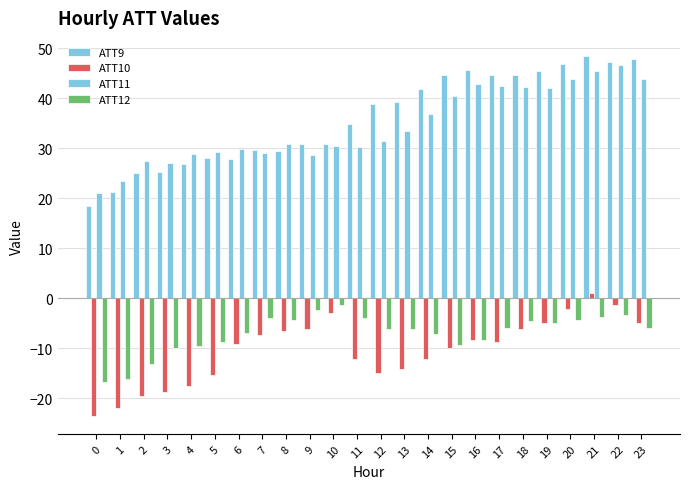

How many distinct data groups are displayed?

4